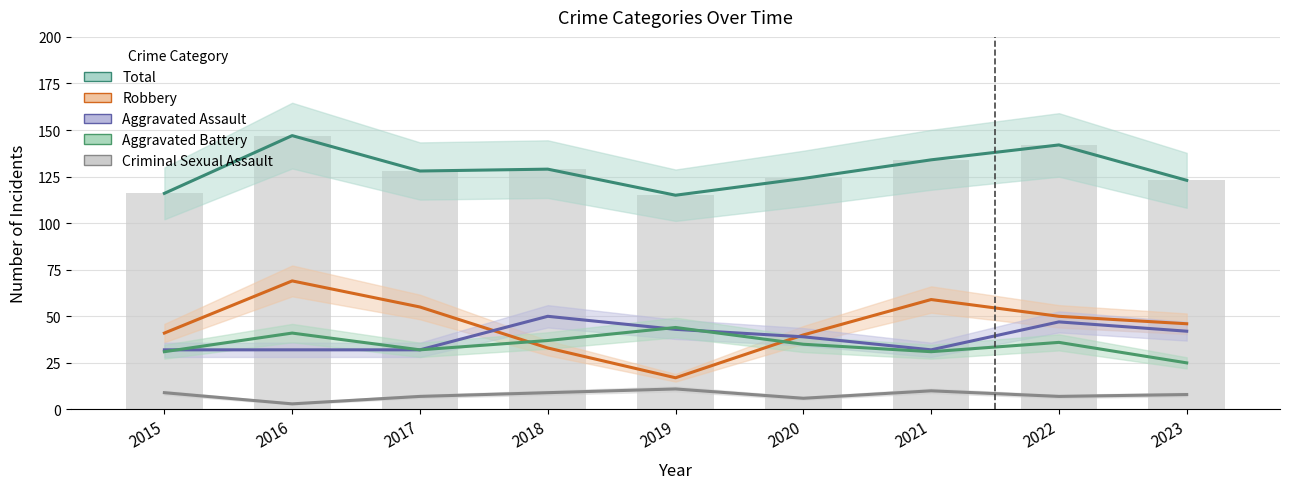

Which category has the highest value in the Aggravated Battery series?

2019